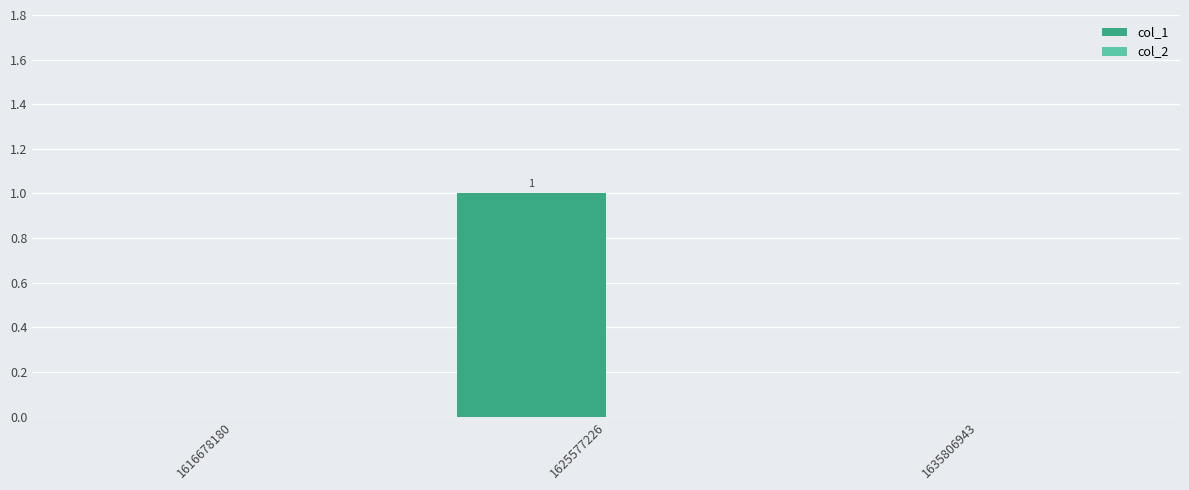

Is it true that the value at 1625577226 is 1?

True